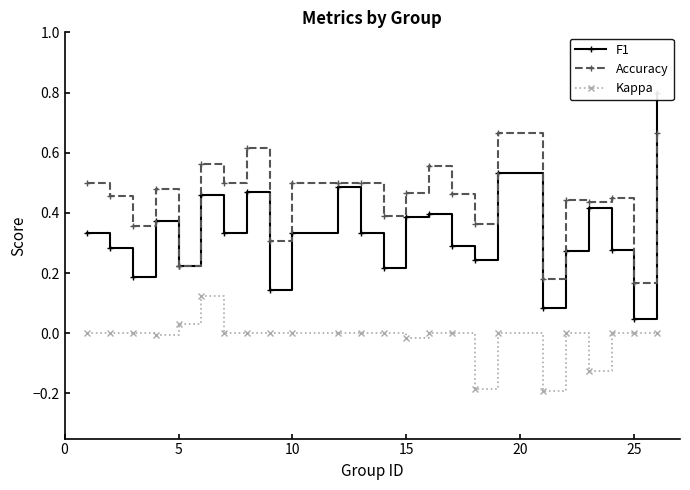

True or false: Accuracy and Kappa cross at least once.

False